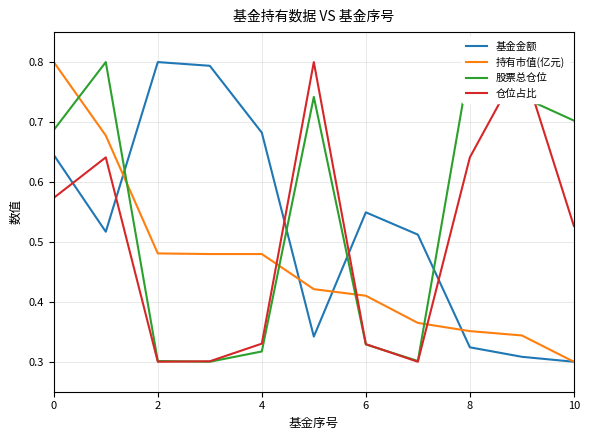

How many lines are shown in the chart?

4